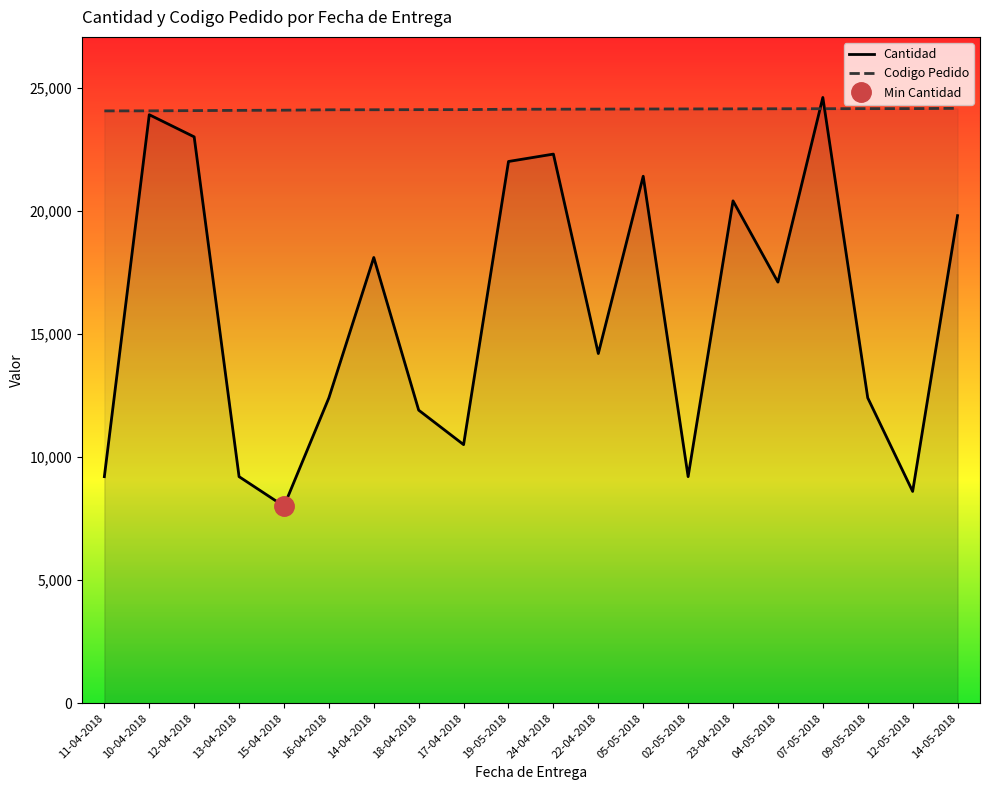

Which series has the widest spread of values?

Cantidad